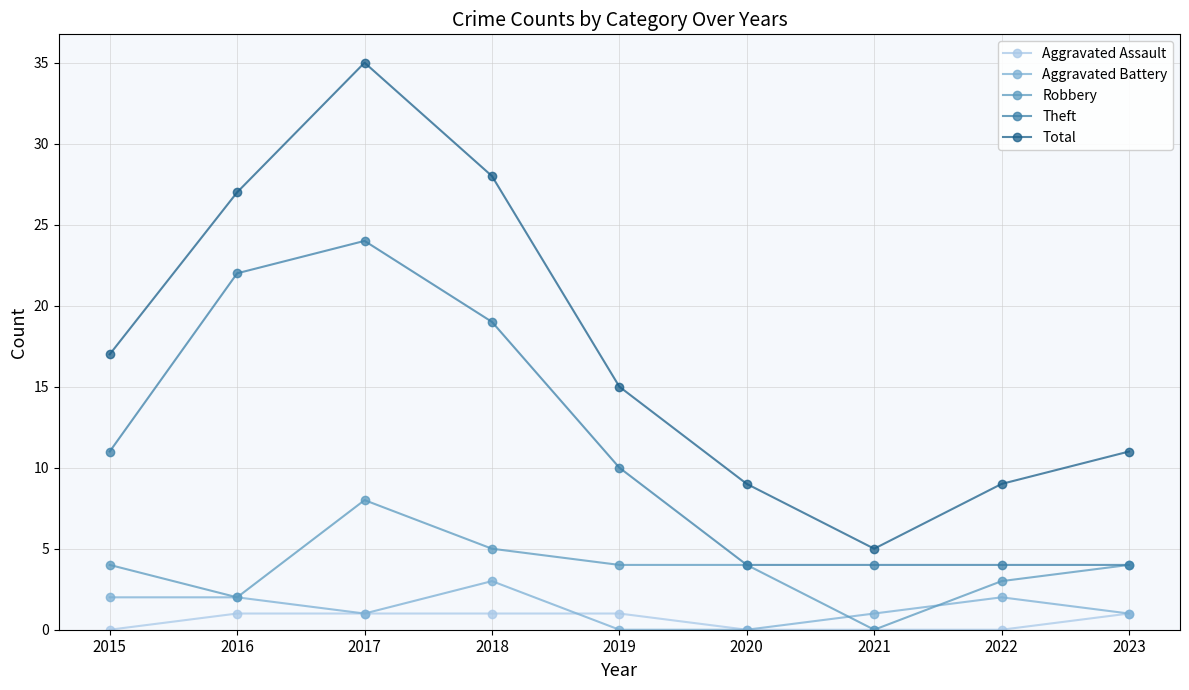

Which series has the largest total across all categories?

Total